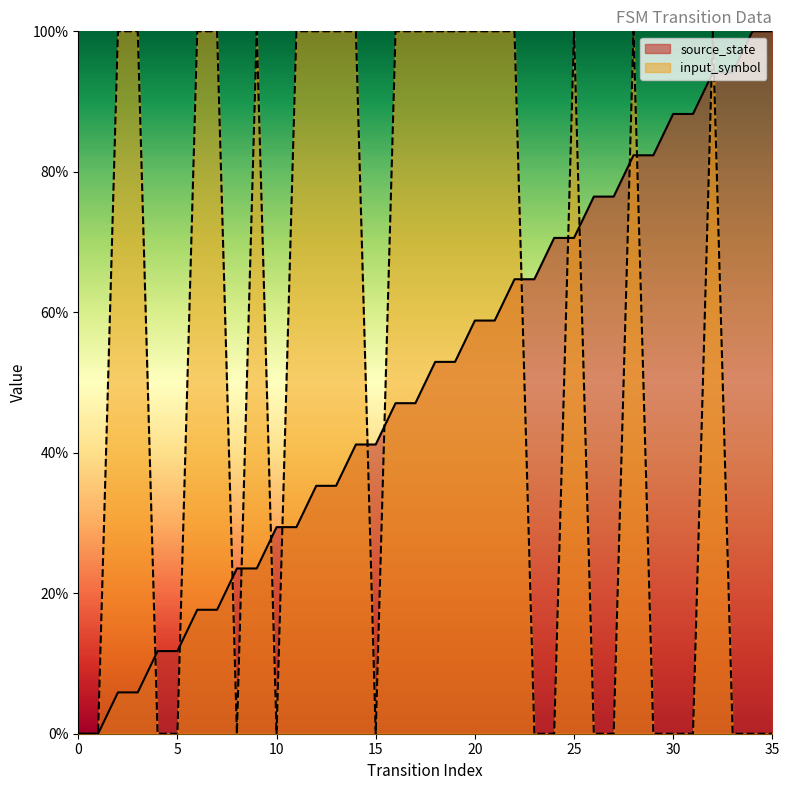

True or false: input_symbol has a value of 0.4 at 7.

False